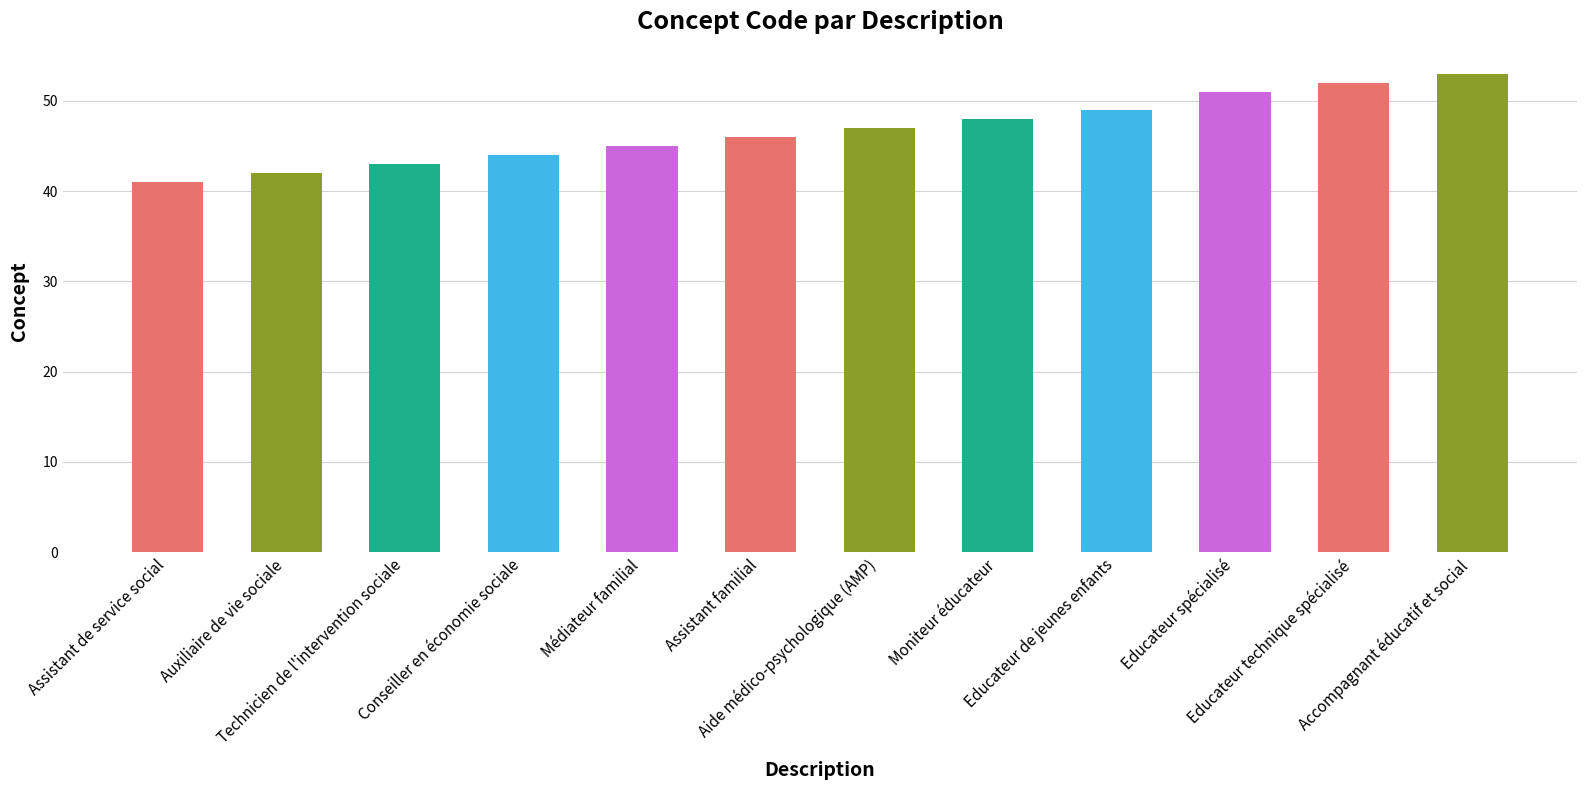

What is the maximum value shown in the chart?

53